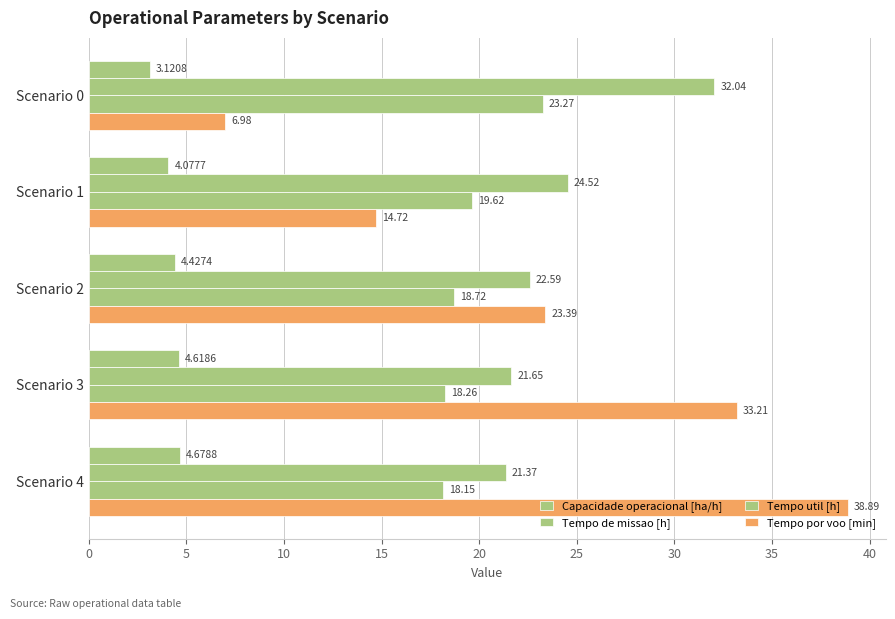

How many data points in Tempo por voo [min] are less than 23?

2